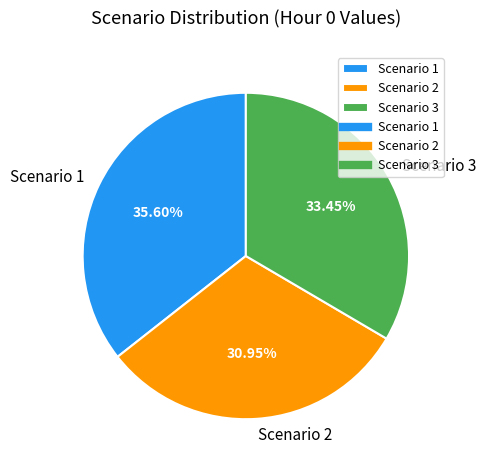

What percentage do Scenario 2 and Scenario 3 together represent?

64.4%